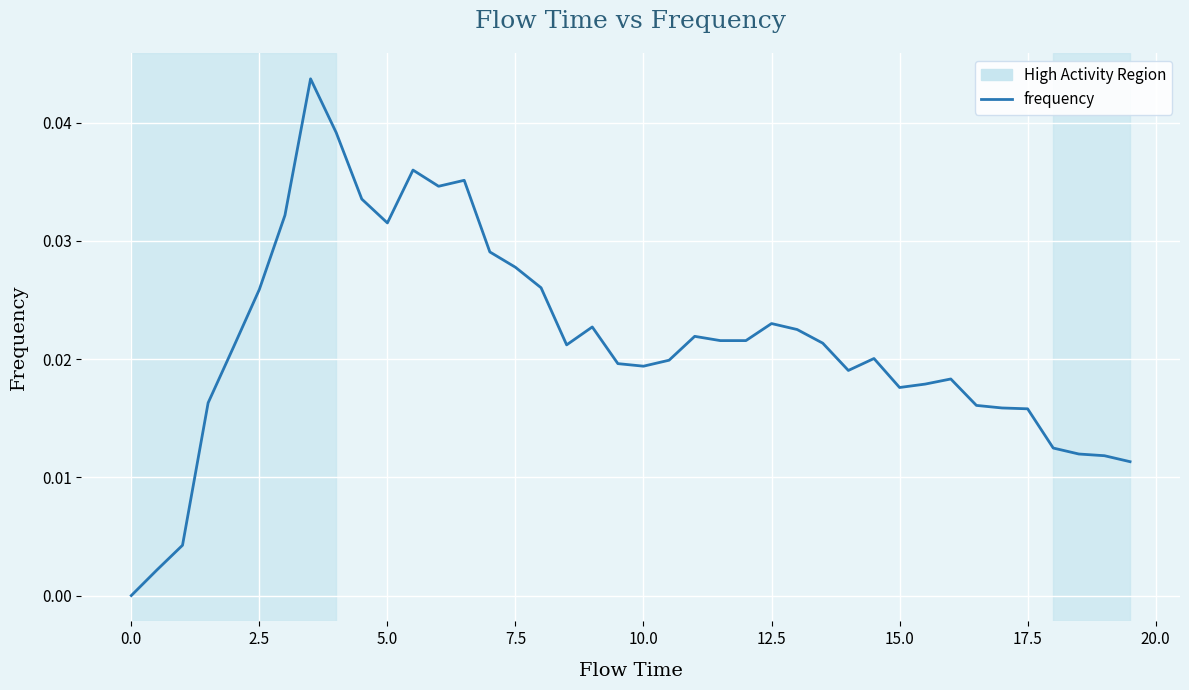

How many lines are shown in the chart?

1